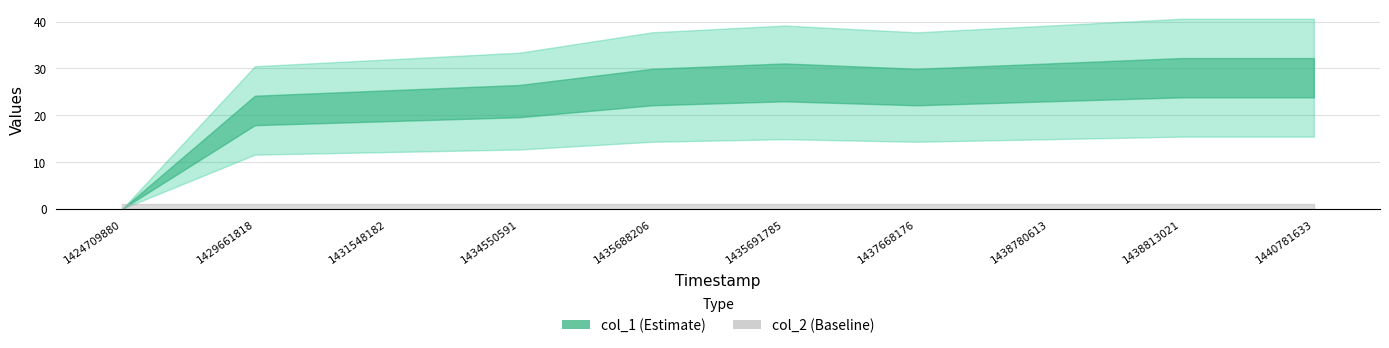

How many lines are shown in the chart?

2